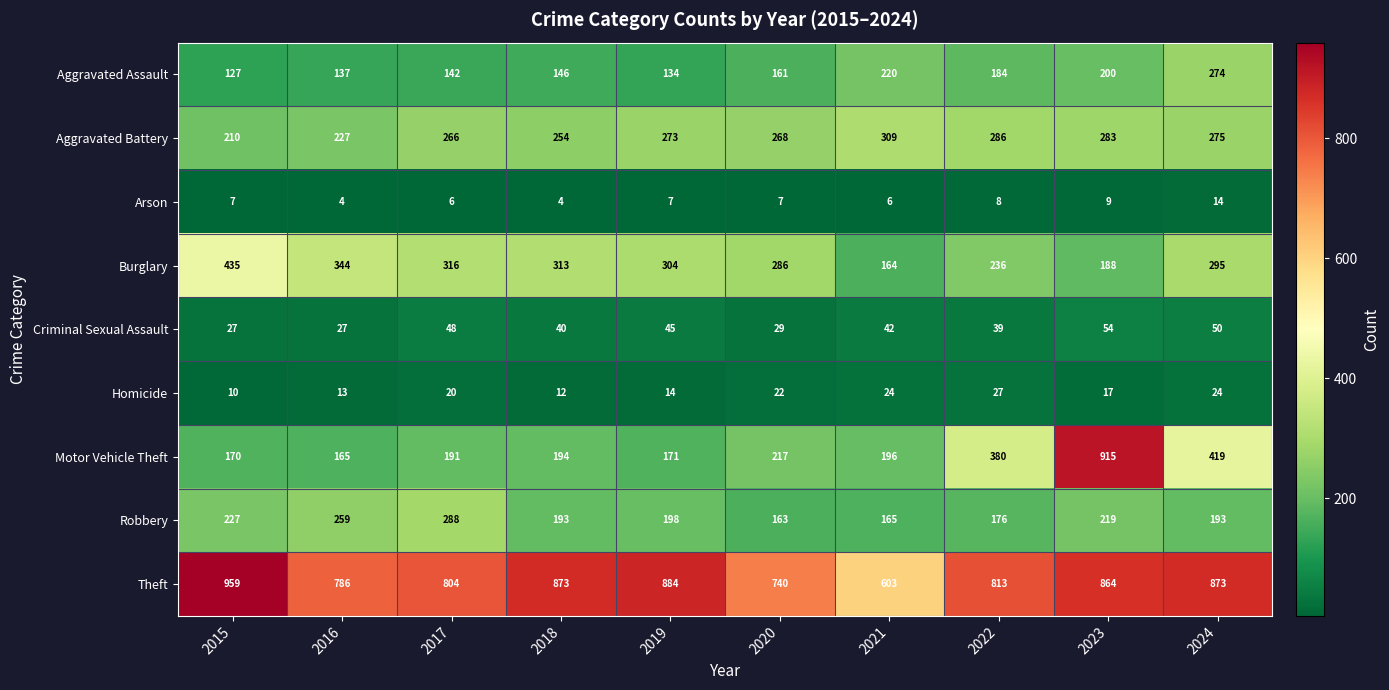

What is the minimum value for Aggravated Assault?

127